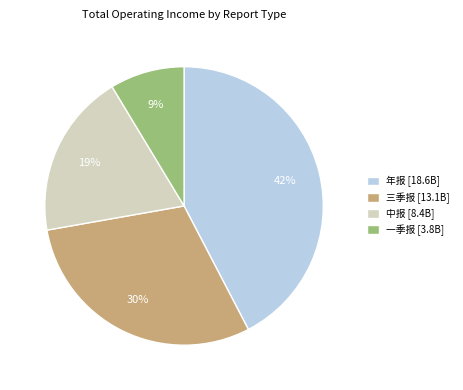

To the nearest percent, what percentage of the pie is 三季报?

30%